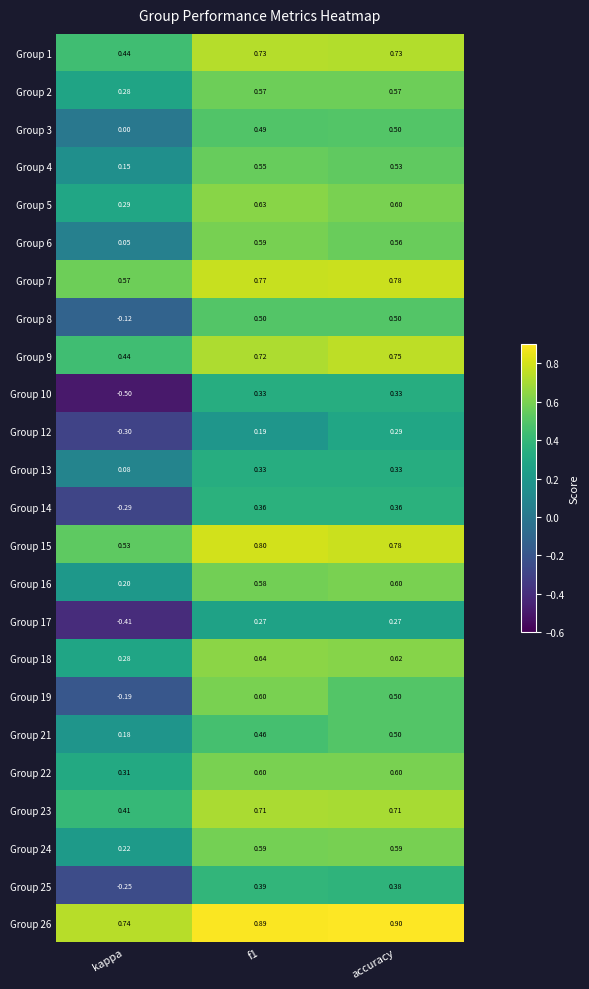

Is the value of Group 9 at kappa greater than the value of Group 22 at f1?

No